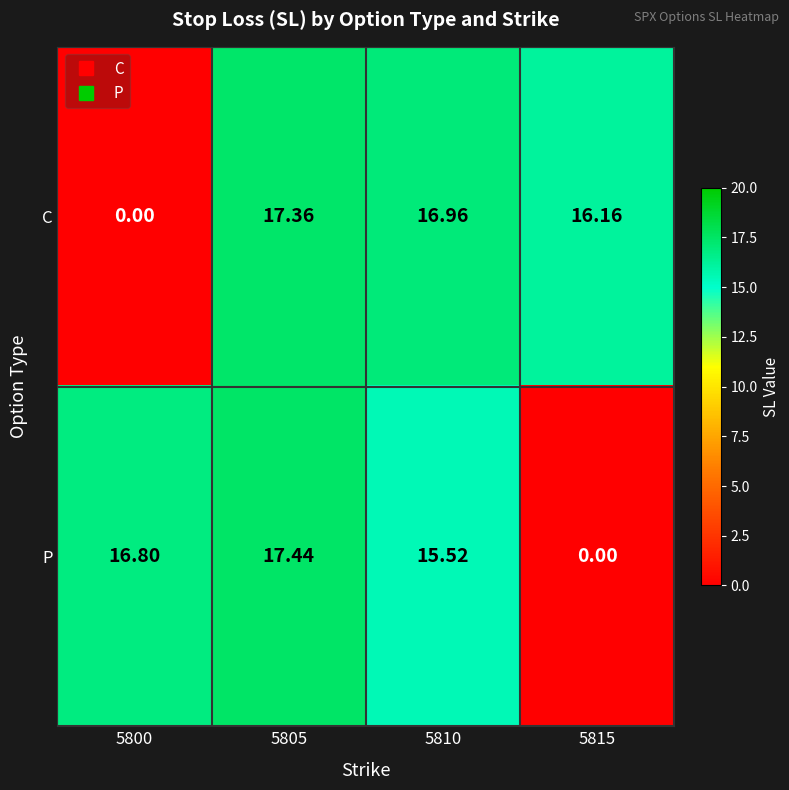

Between 5800 and 5805, which series saw the biggest shift?

C